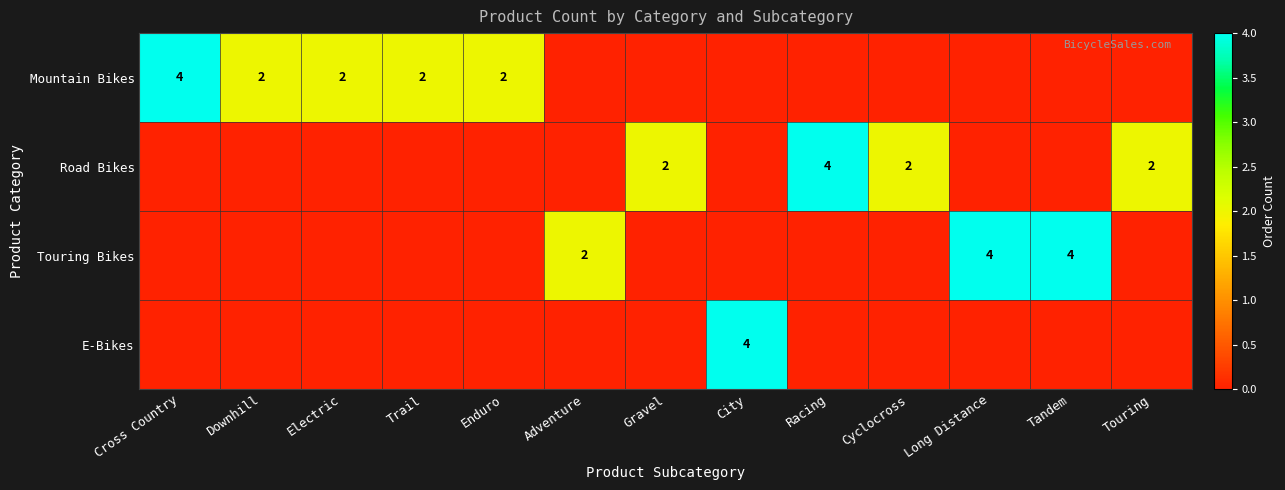

Is it true that Mountain Bikes equals 2 at Trail?

True